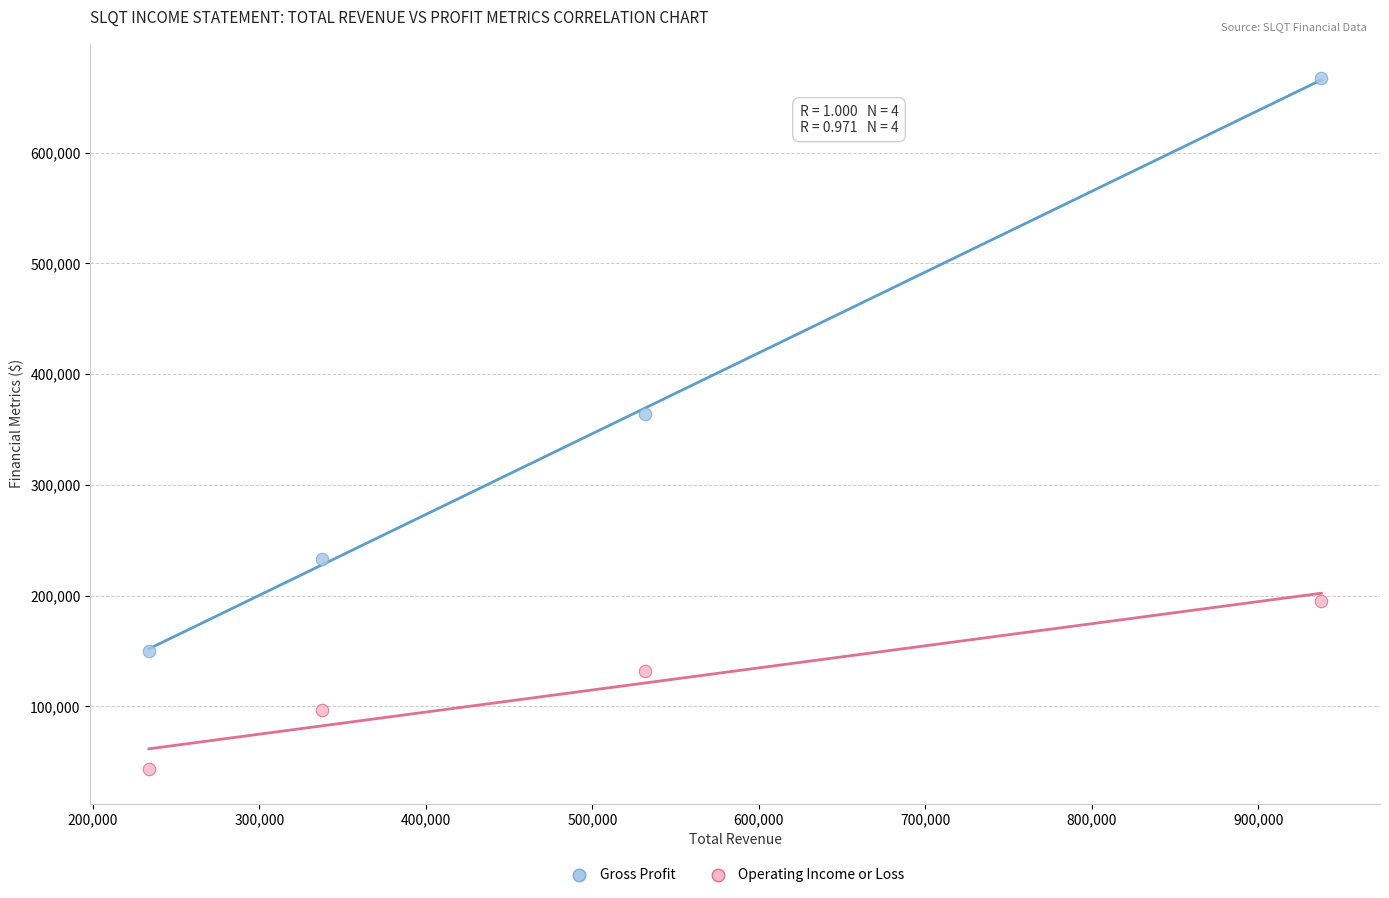

Which series has the widest spread of Y values?

Gross Profit